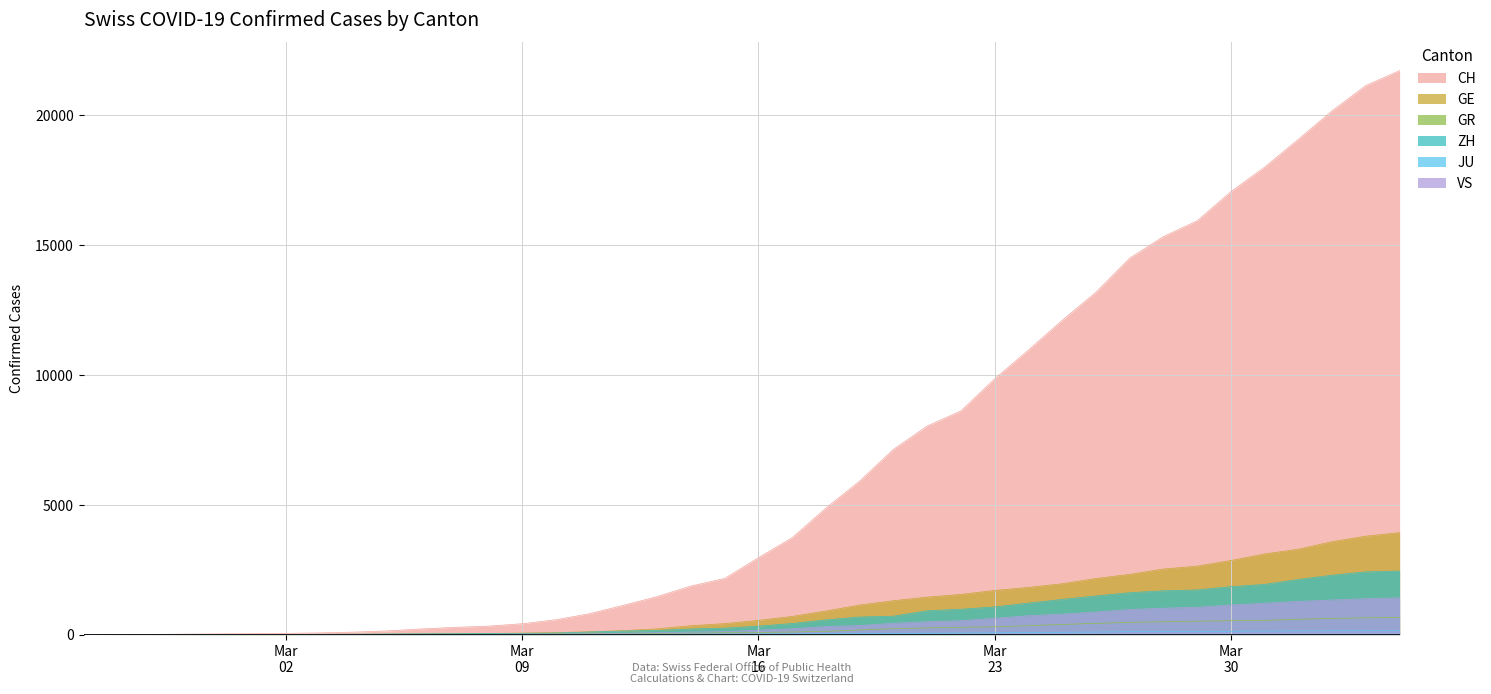

Which series has the widest spread of values?

CH